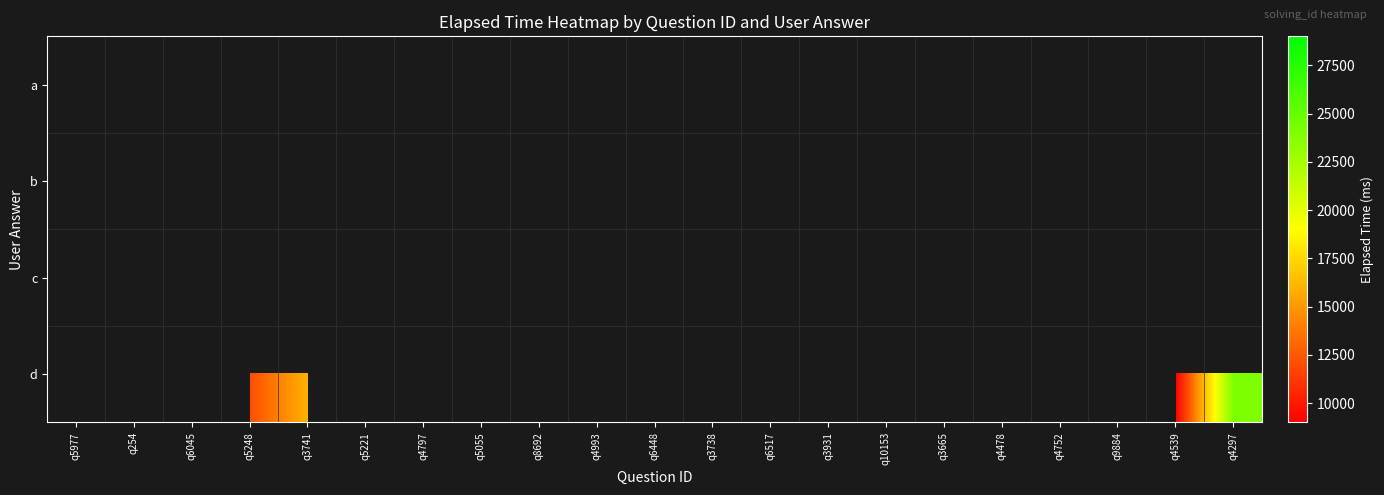

How many values in a are above zero?

4